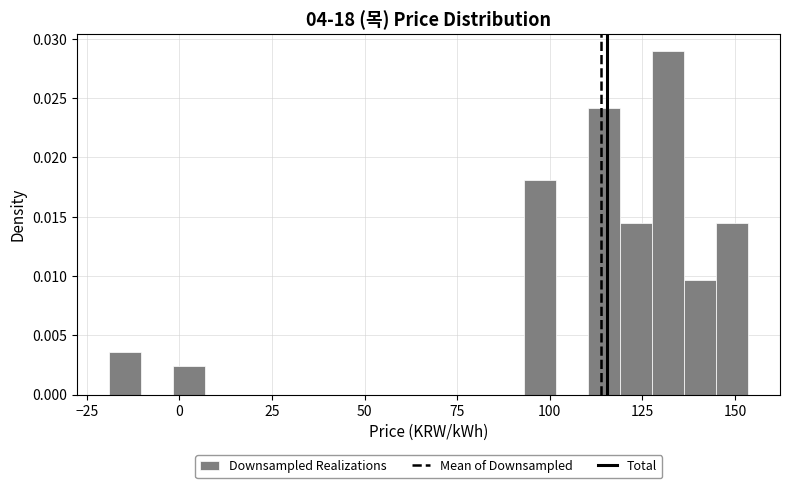

Around what value on the x-axis is the tallest bar? Give the approximate position of its centre, as read against the axis.

130